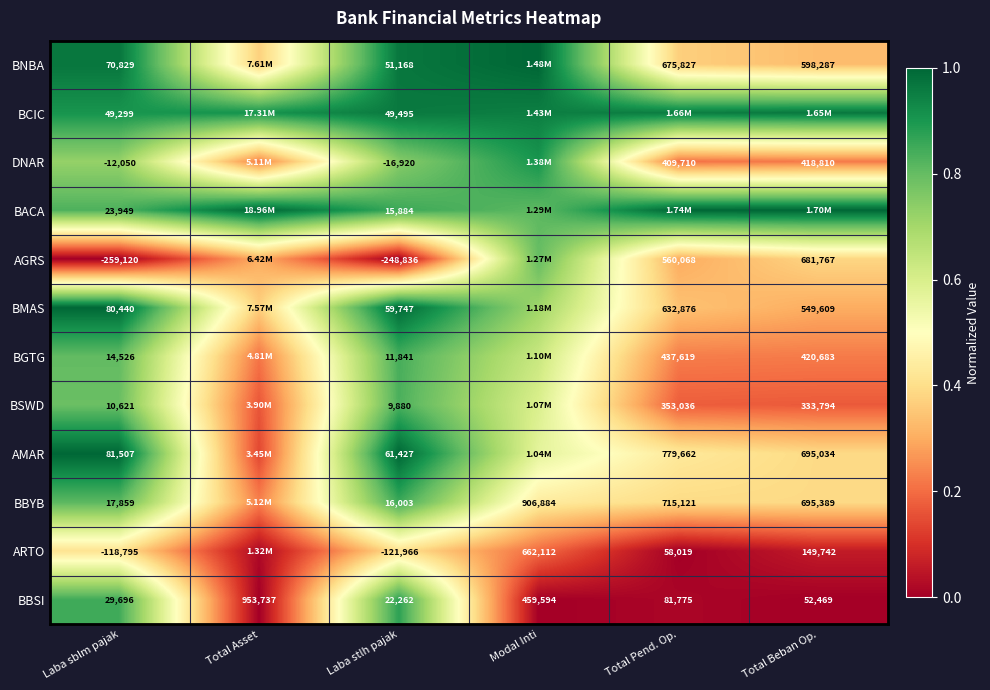

The BACA series shows 1.3 at Laba stlh pajak. True or false?

False